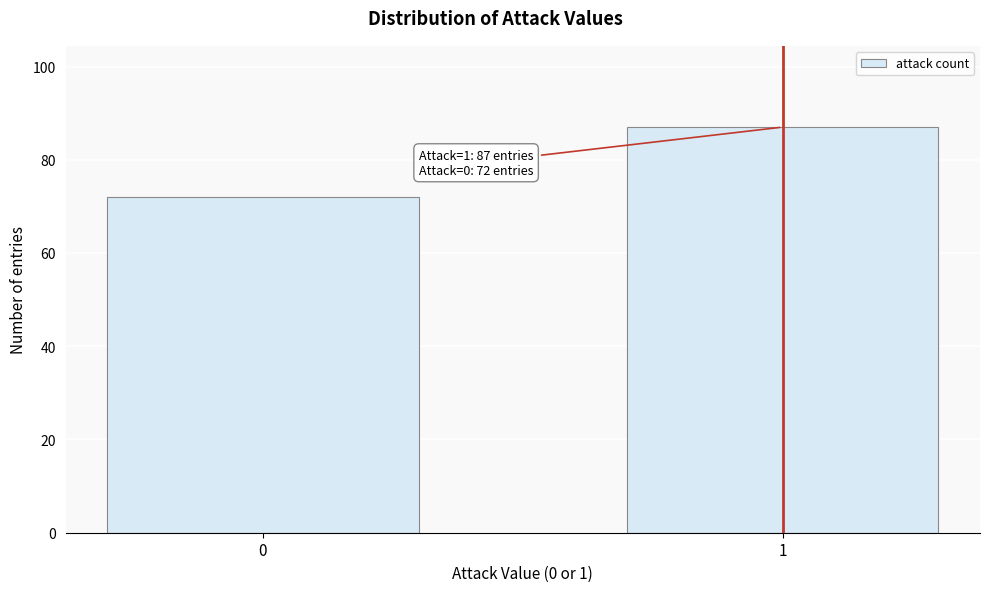

Reading left to right, list all the values displayed in this chart.

72	87